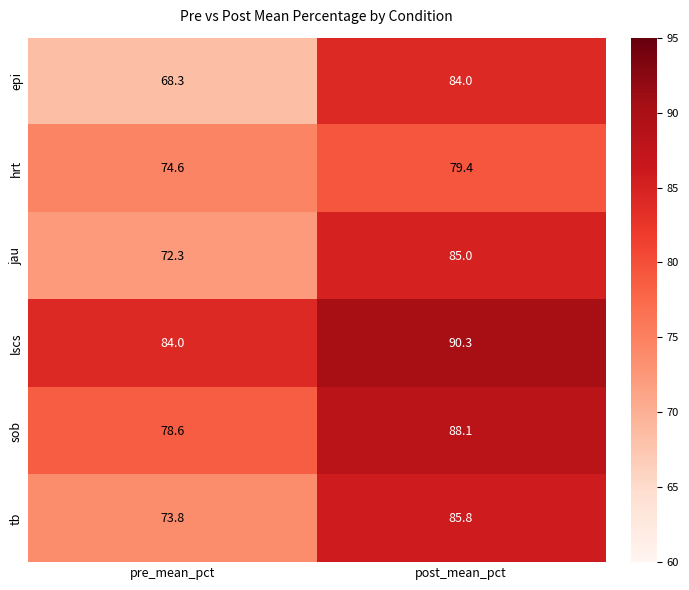

What is the difference between the tb values at post_mean_pct and pre_mean_pct?

12.0